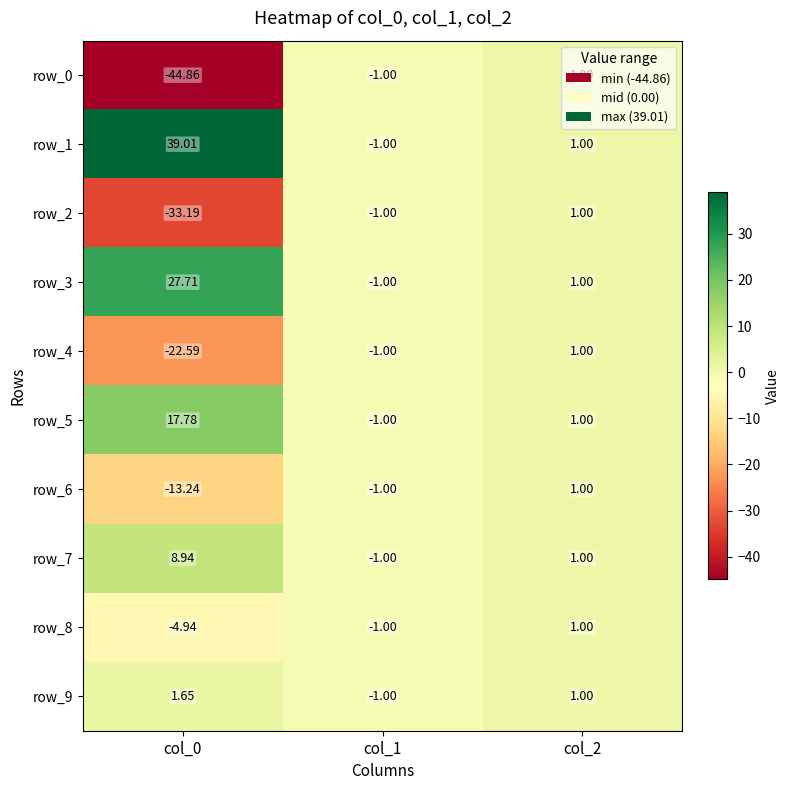

What is the lowest value of the row_4 series?

-22.6